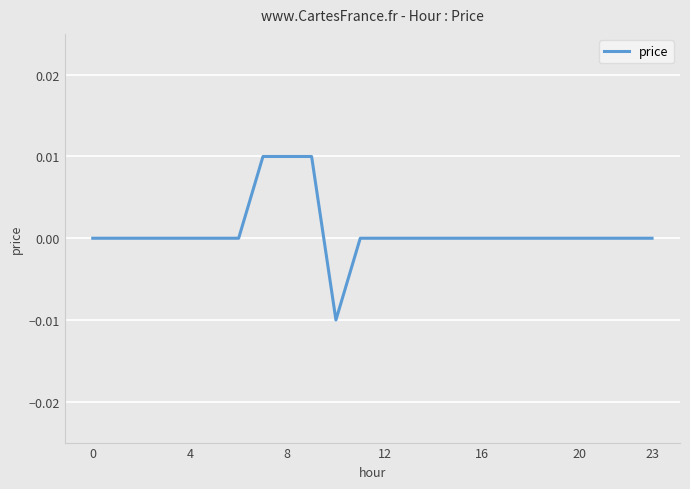

How many interior local valleys (lower than both neighbors) does the data have?

1